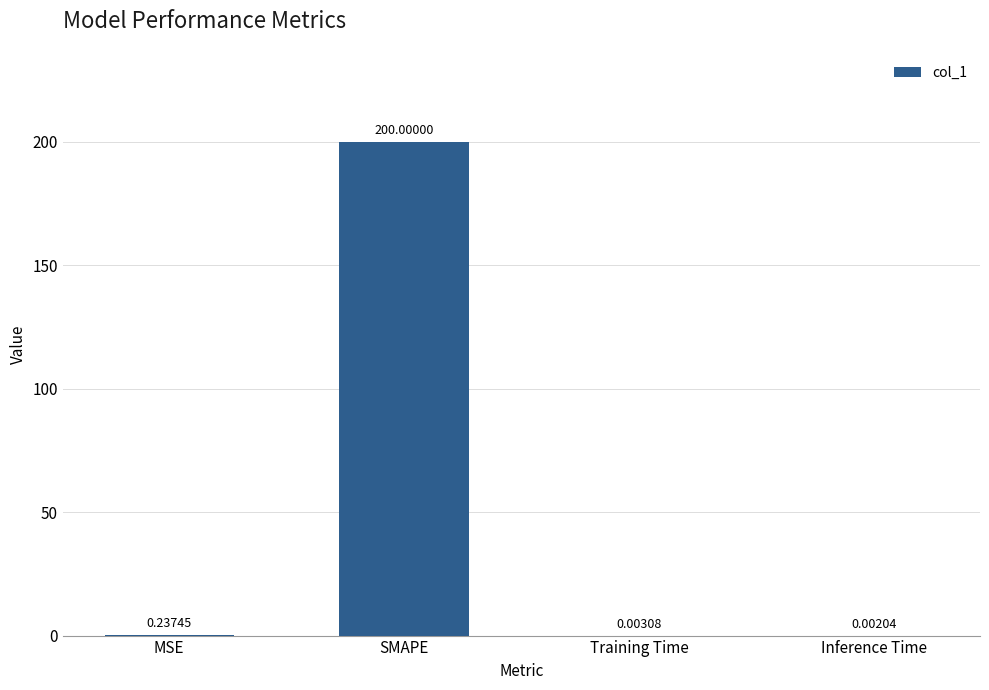

Where is the data nearest to the value 100?

MSE